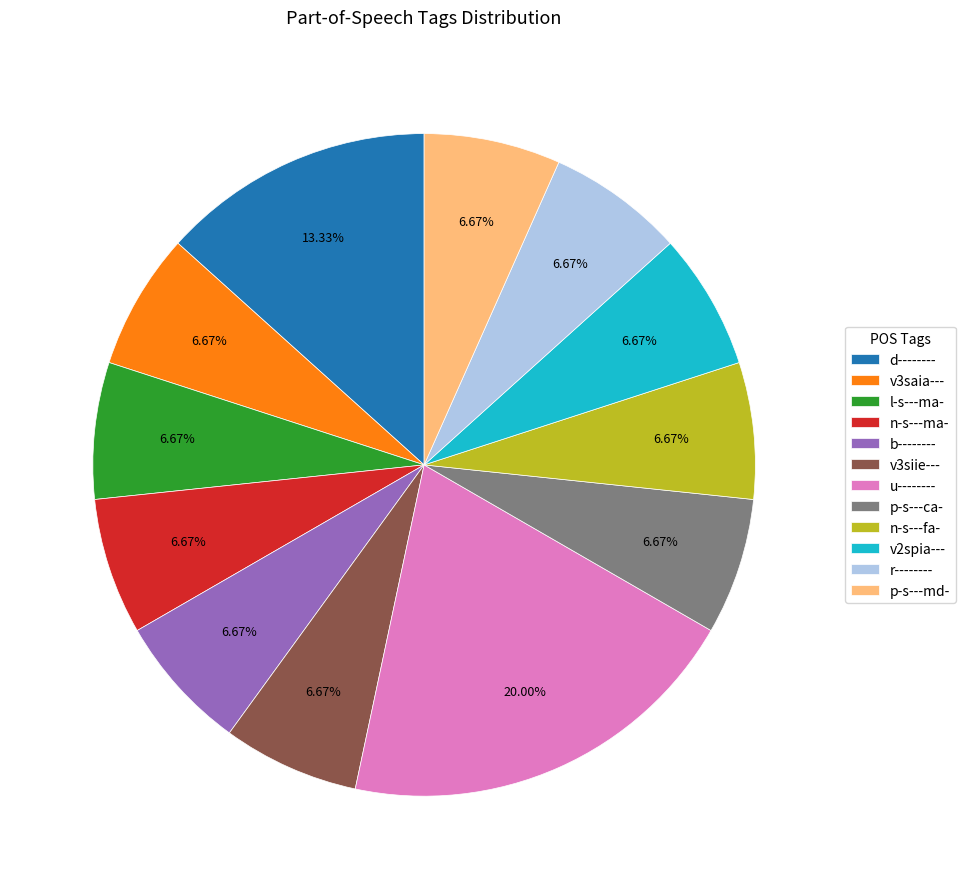

The v3saia--- slice represents 7% of the pie. True or false?

True